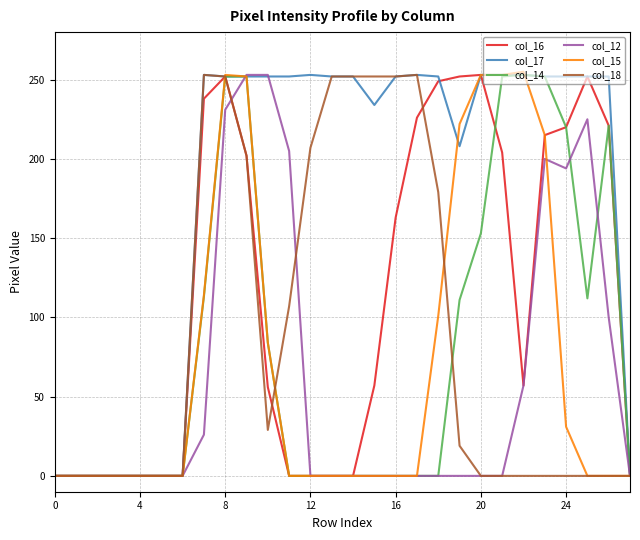

What is the maximum value for col_16?

253